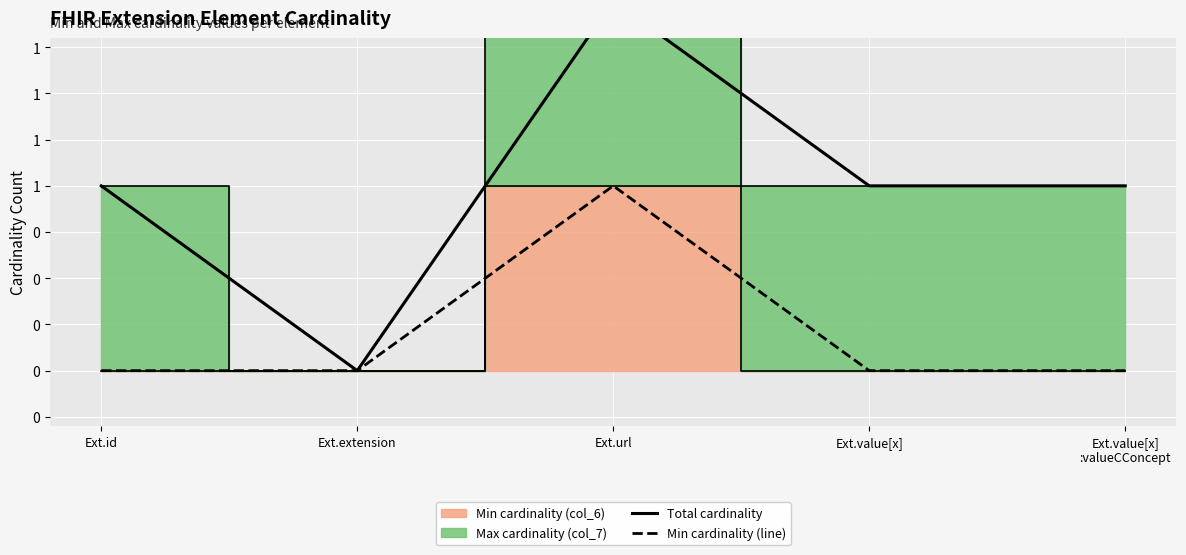

Which series changed the most between Ext.id and Ext.value[x]?

Total cardinality